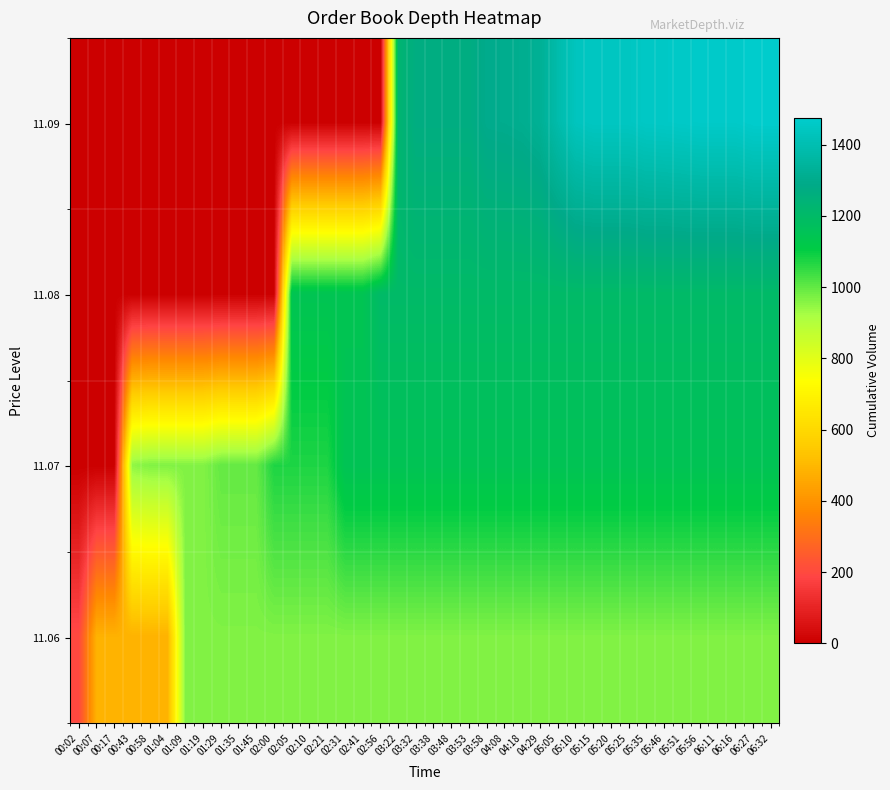

What is the greatest value displayed?

1475